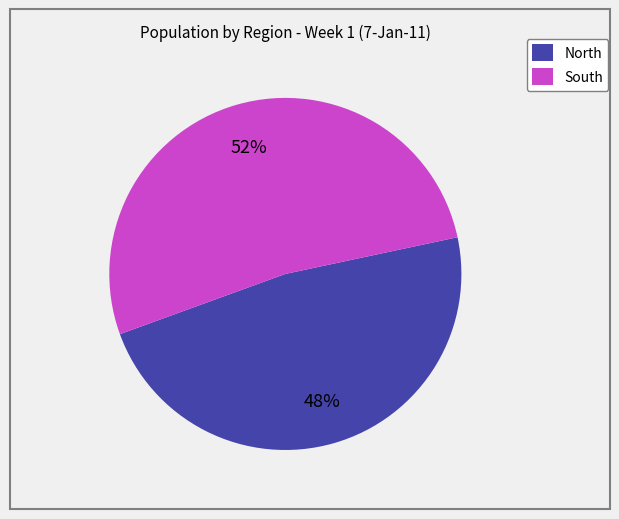

Is there a majority slice in this chart?

Yes